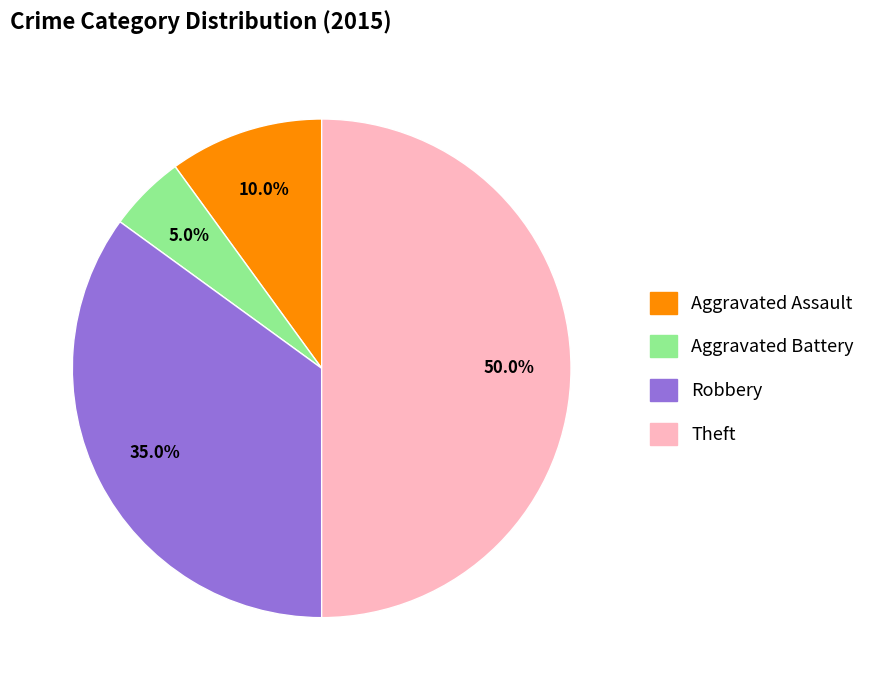

Does Aggravated Battery represent more than half of the total?

No